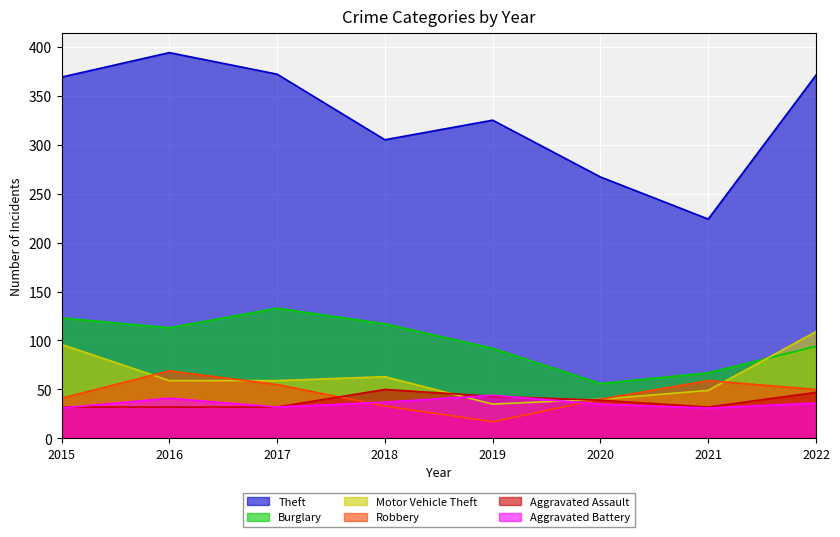

True or false: Theft and Aggravated Battery intersect in this chart.

False